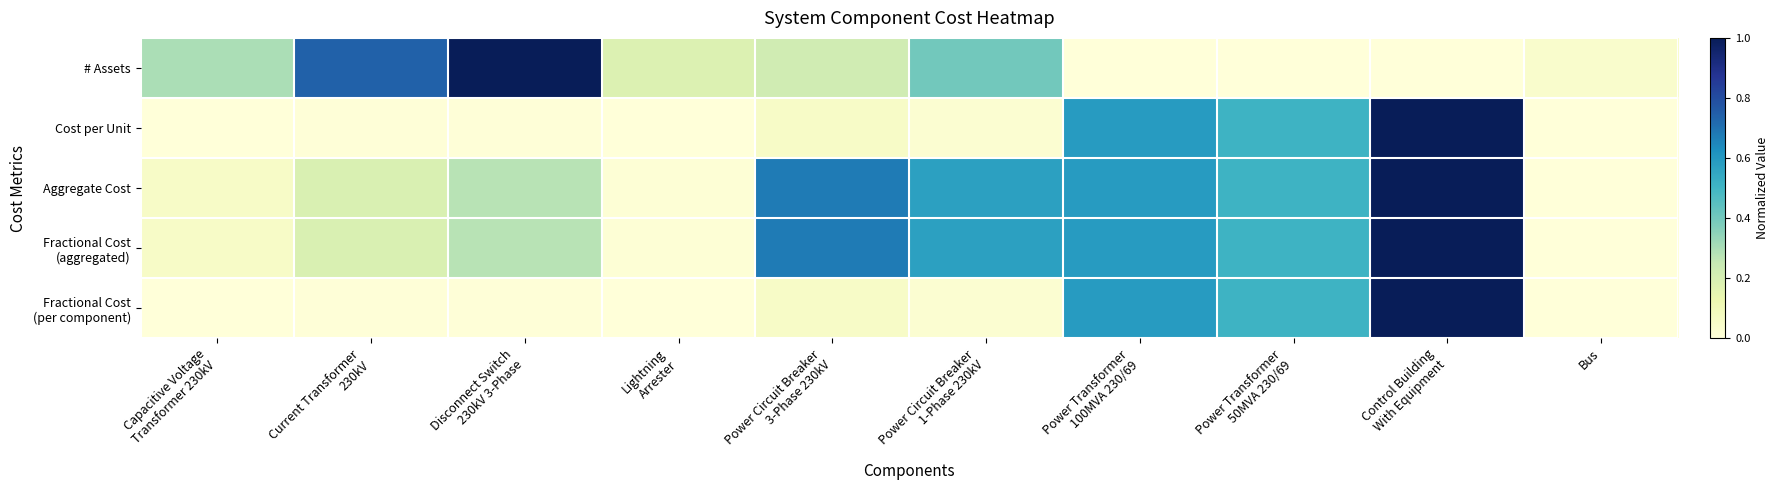

Between Current Transformer 230kV and Power Transformer 50MVA 230/69, which series saw the biggest shift?

# Assets